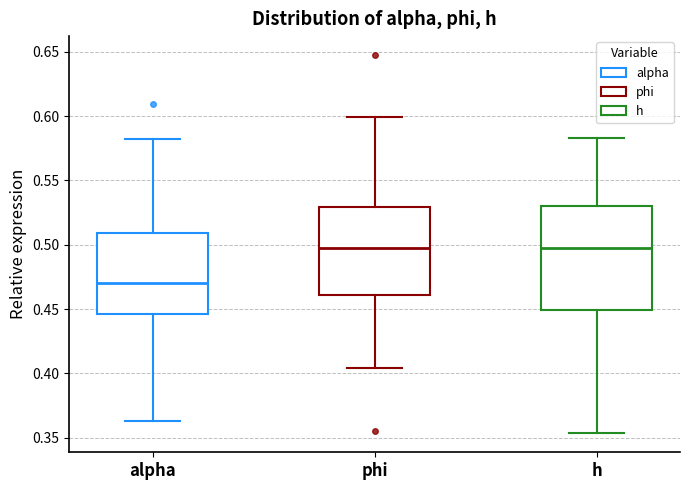

Which box is the tallest, from its lower edge to its upper edge?

h